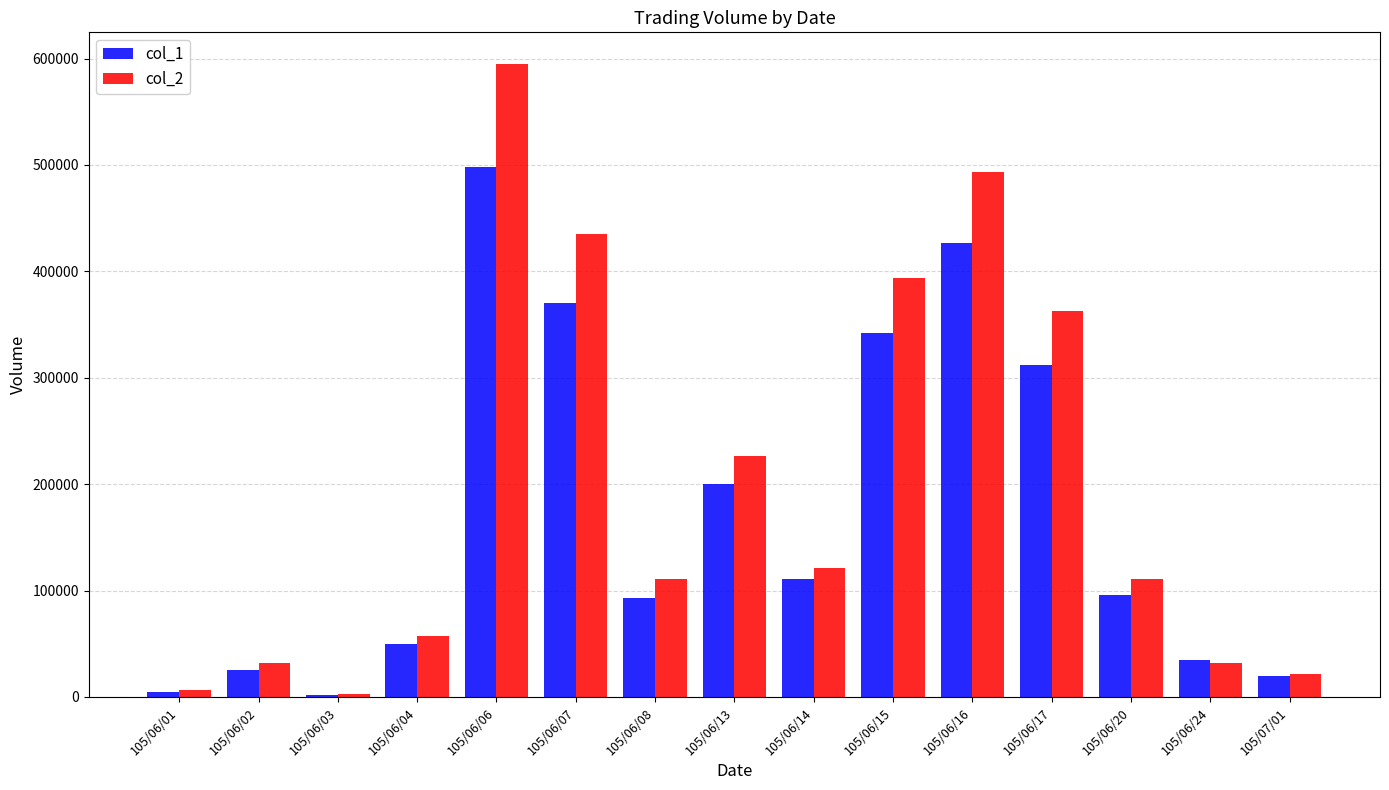

What is the difference between the col_1 values at 105/06/15 and 105/06/07?

28000